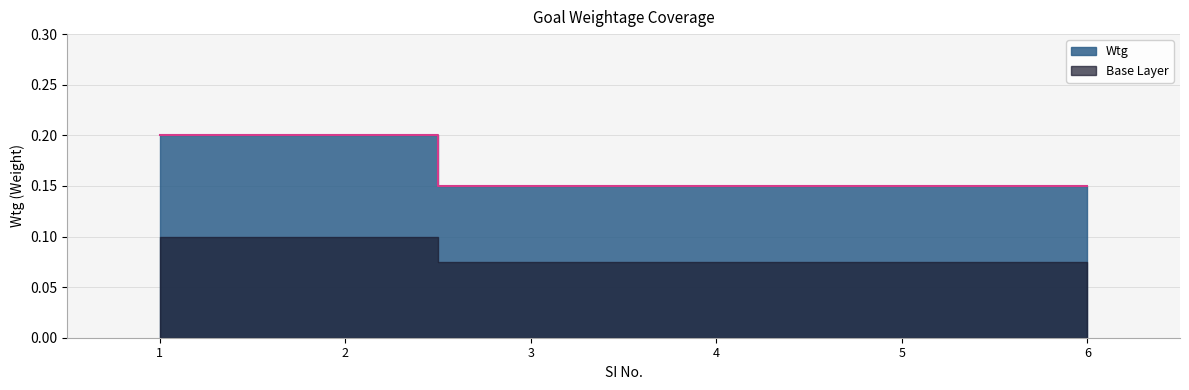

Does the chart display data point markers on the line(s)?

No